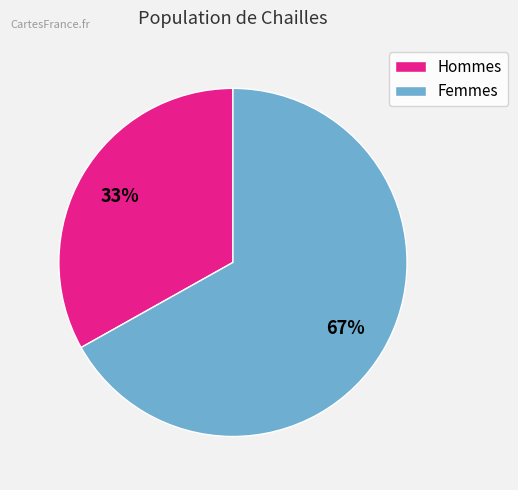

Which has a higher value, Femmes or Hommes?

Femmes